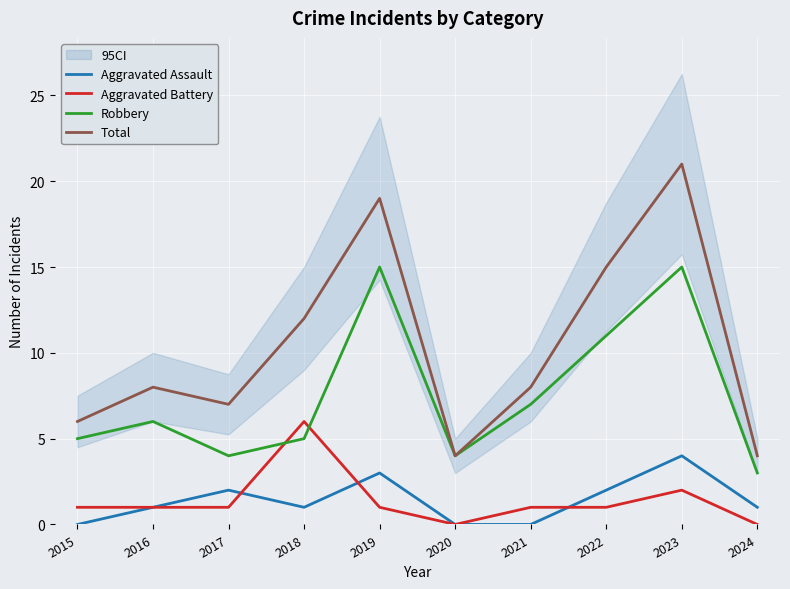

True or false: Aggravated Assault and Robbery intersect in this chart.

False